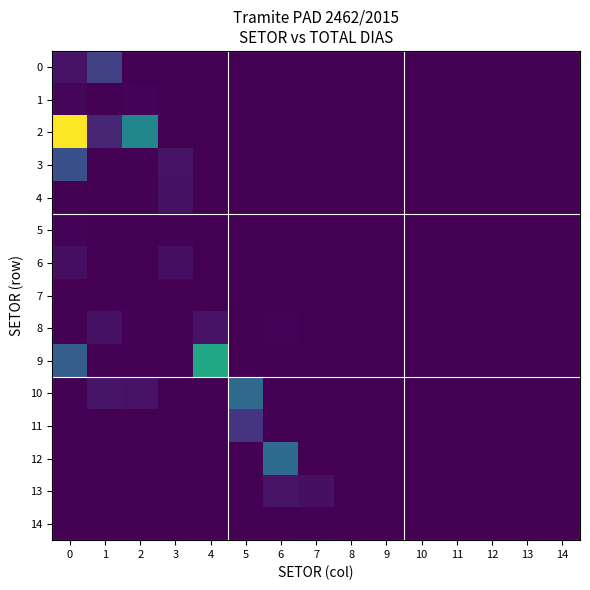

How many data points in 9 are above 0?

2